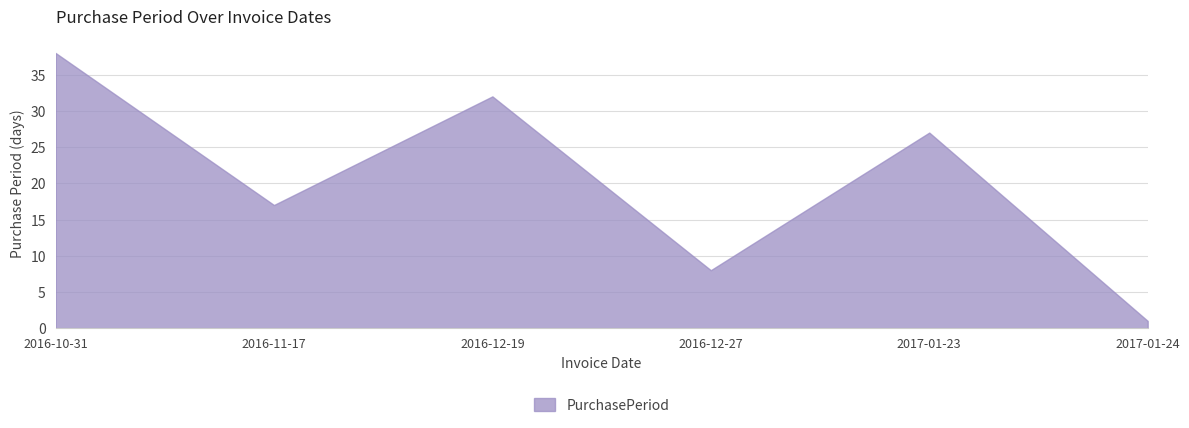

The value at 2017-01-23 is 47. True or false?

False